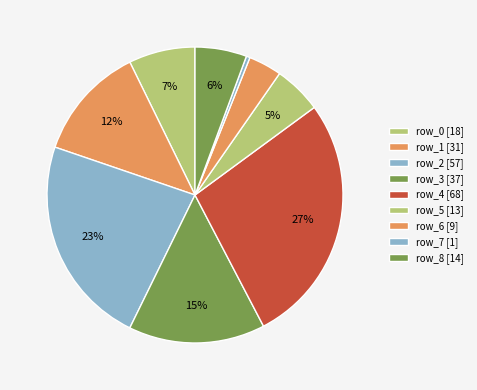

To the nearest percent, what is the average slice percentage?

11%